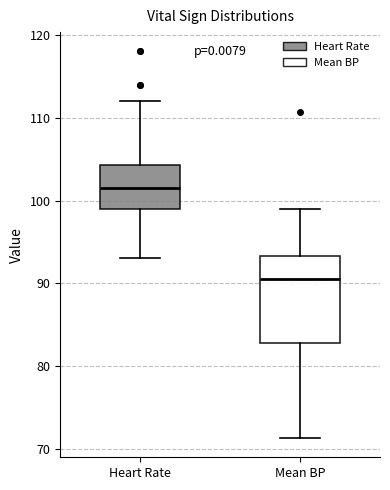

Reading left to right, read every box against the y-axis: the position of its median line, the range the box covers, and the ends of its whiskers. The values are not printed on the chart, so give them approximately, as read against the axis.

Heart Rate: median 102, box 99 to 104, whiskers 93 to 112
Mean BP: median 91, box 83 to 93, whiskers 71 to 99